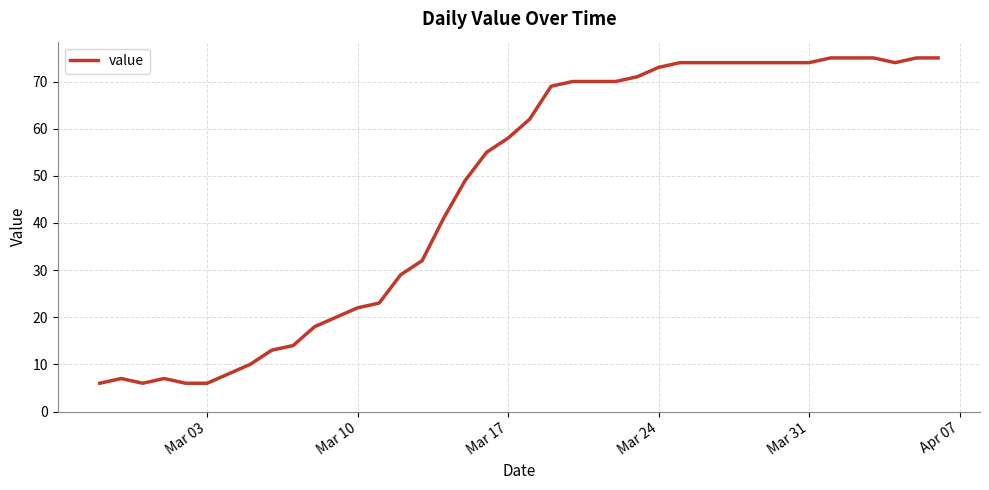

Does the chart have visible grid lines?

Yes